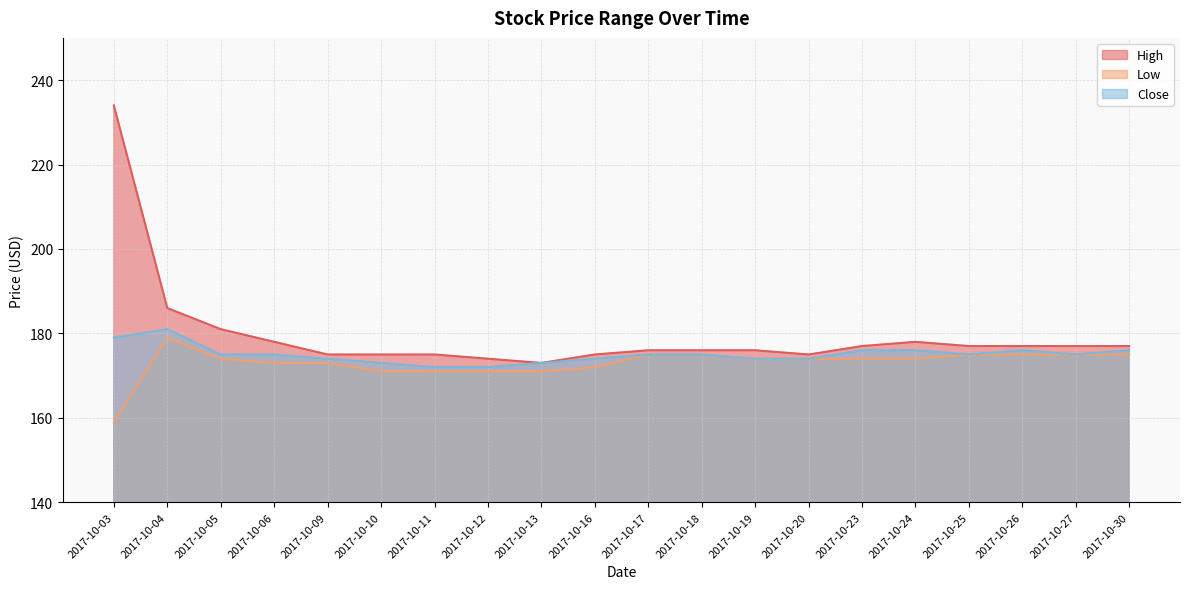

What is the difference between the second highest and minimum values in the Low series?

16